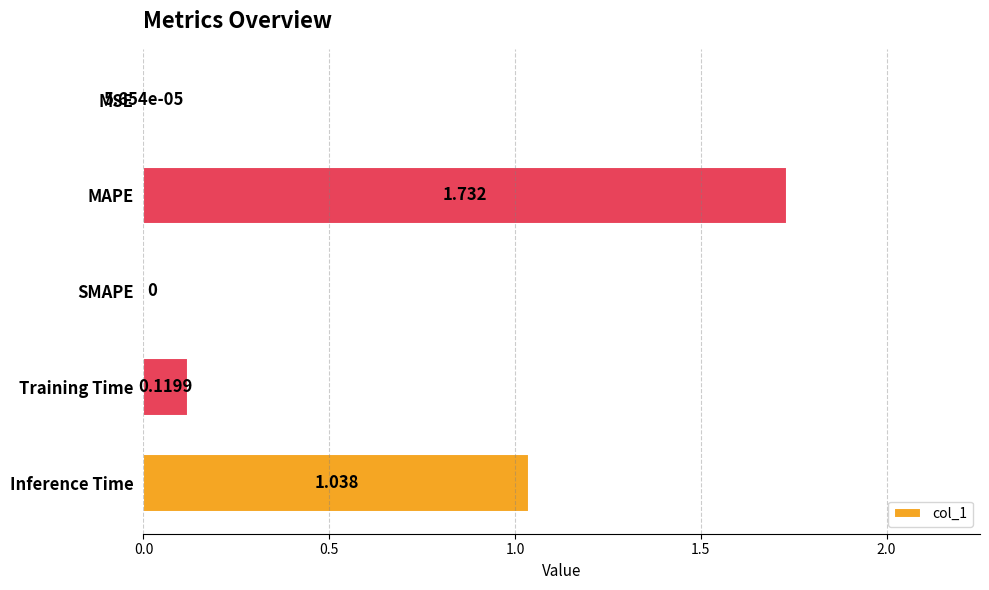

Where is the data nearest to the value 0?

SMAPE